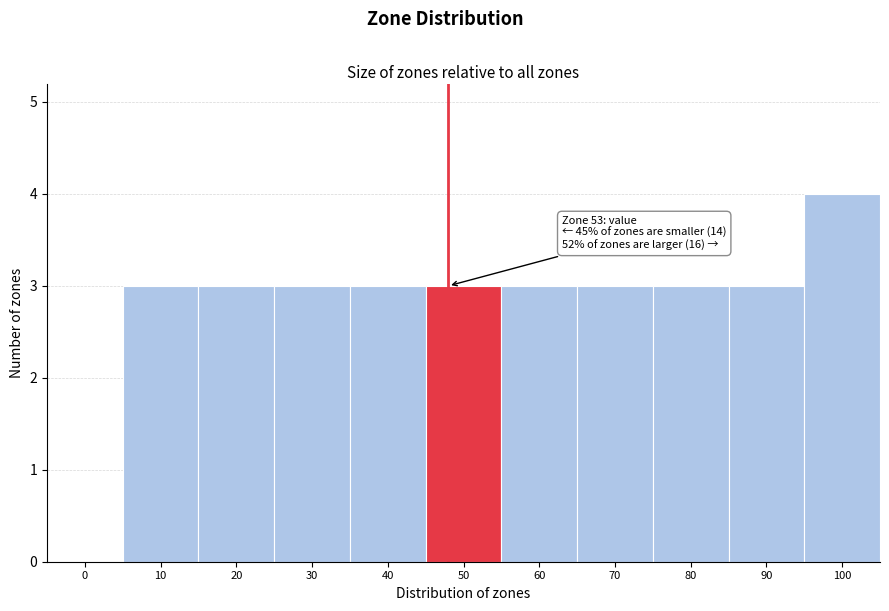

Reading right to left, what are all the values shown in this chart?

100=4	90=3	80=3	70=3	60=3	50=3	40=3	30=3	20=3	10=3	0=0